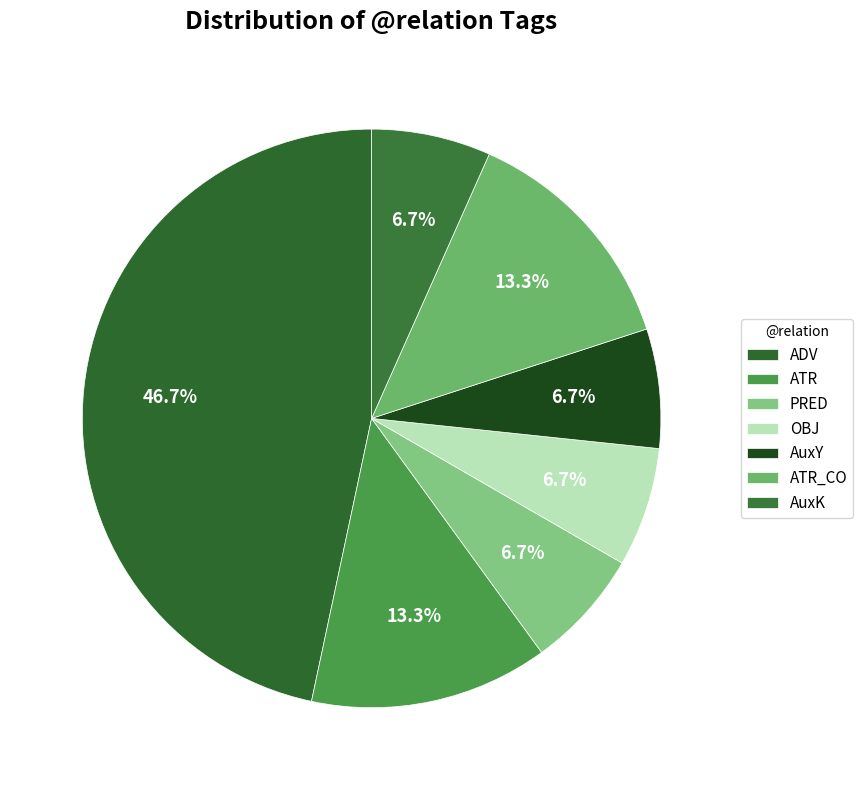

Count the number of slices in the pie.

7